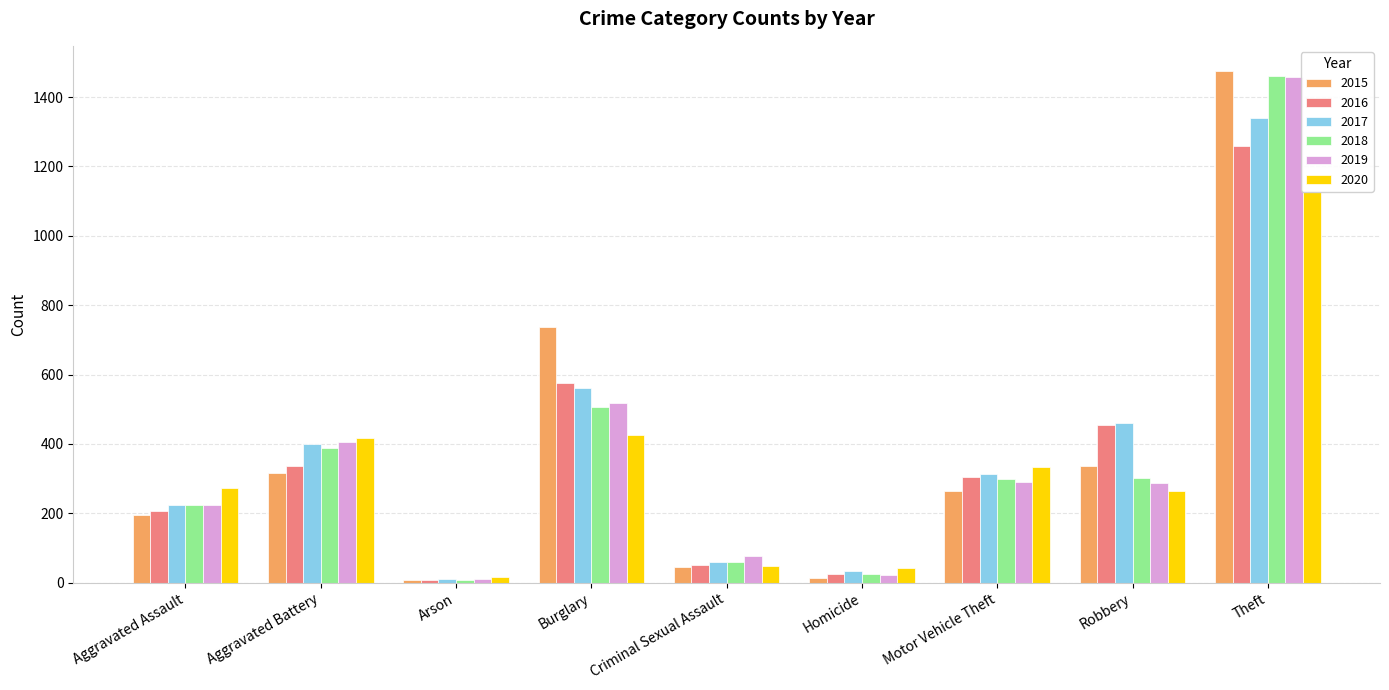

What is the maximum value shown in the chart?

1474